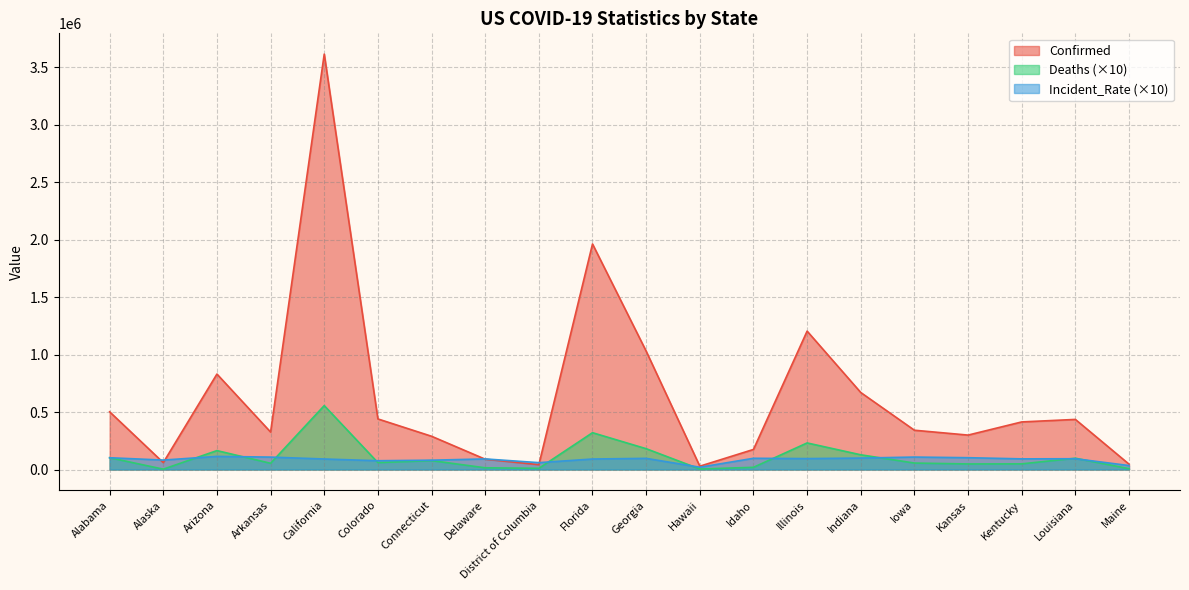

At which label is Incident_Rate closest to 67048?

District of Columbia